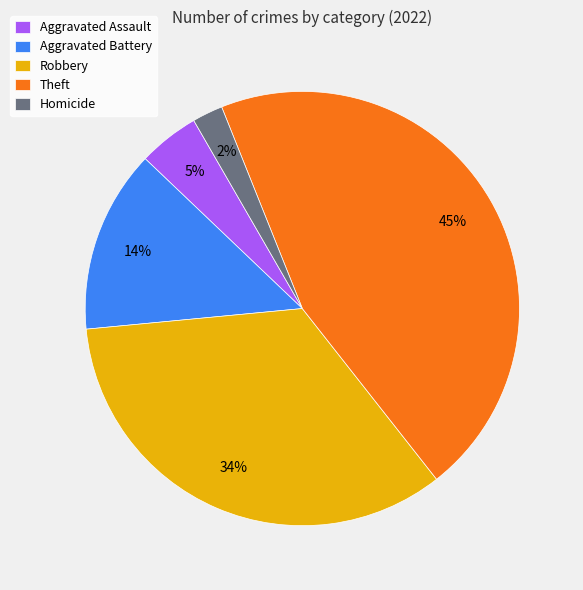

To the nearest percent, what is the average slice percentage?

20%